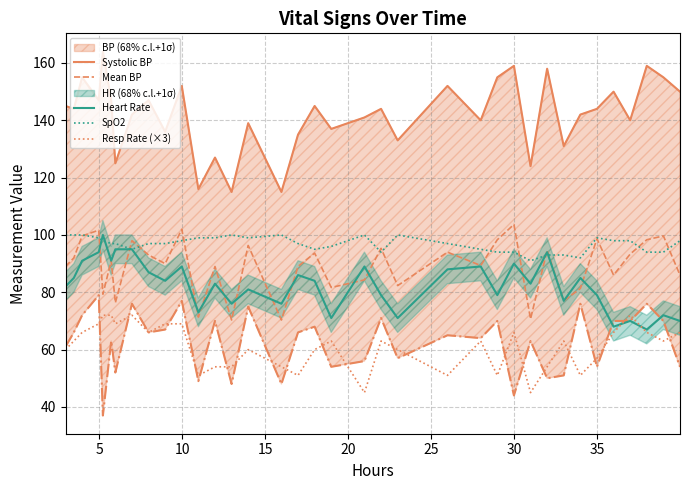

How many intersections are there between Mean BP and Heart Rate?

13